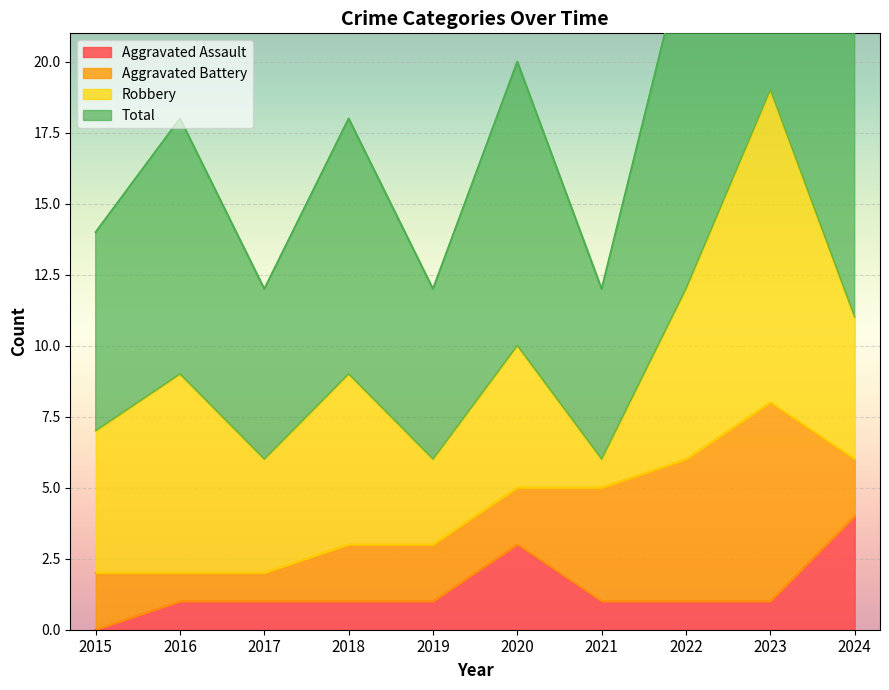

Rank the categories by Total value from highest to lowest.

2023, 2022, 2024, 2020, 2016, 2018, 2015, 2017, 2019, 2021